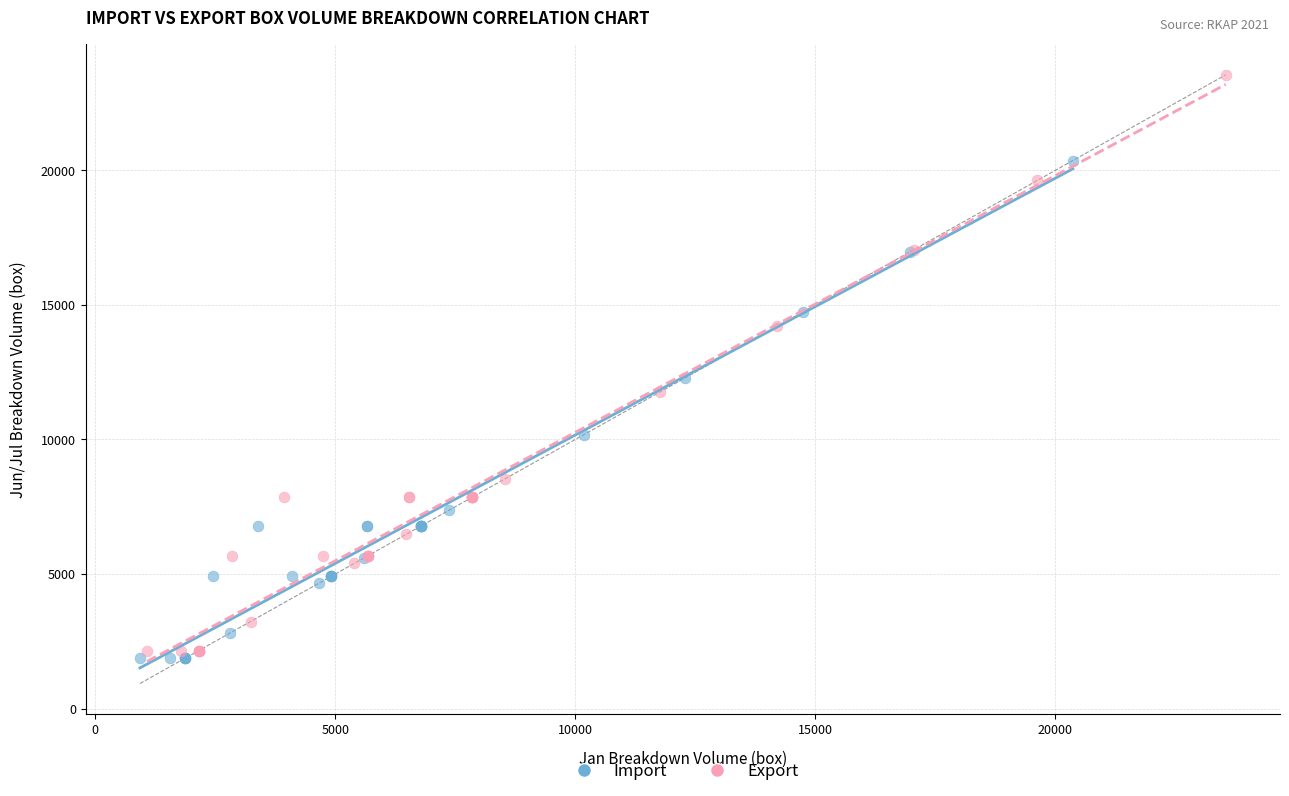

What are all the series names shown in the legend?

Import, Export